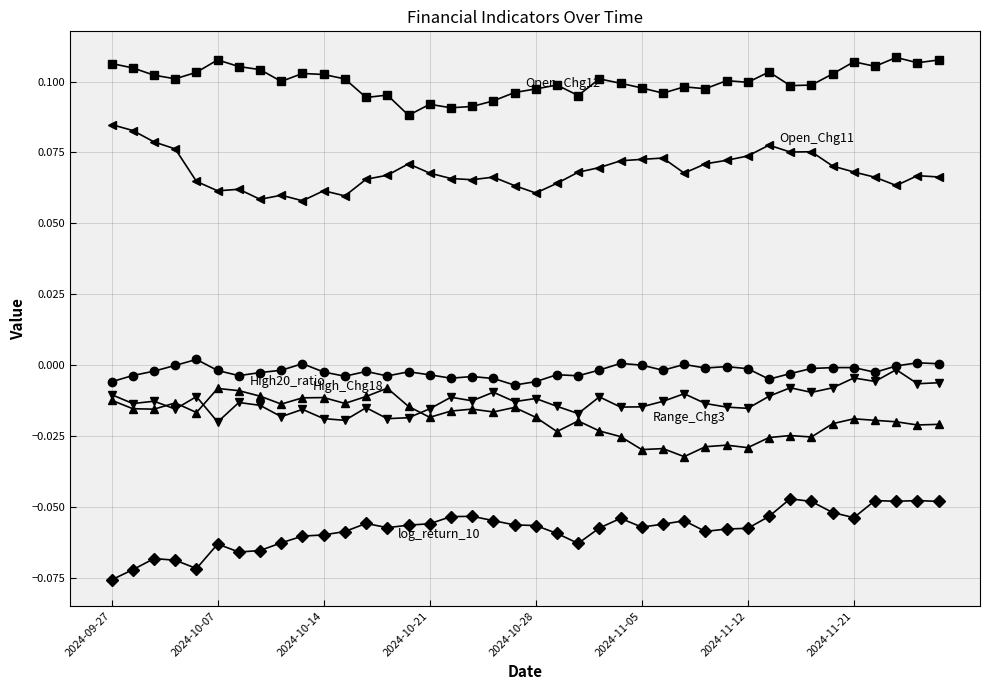

How many distinct data groups are displayed?

6